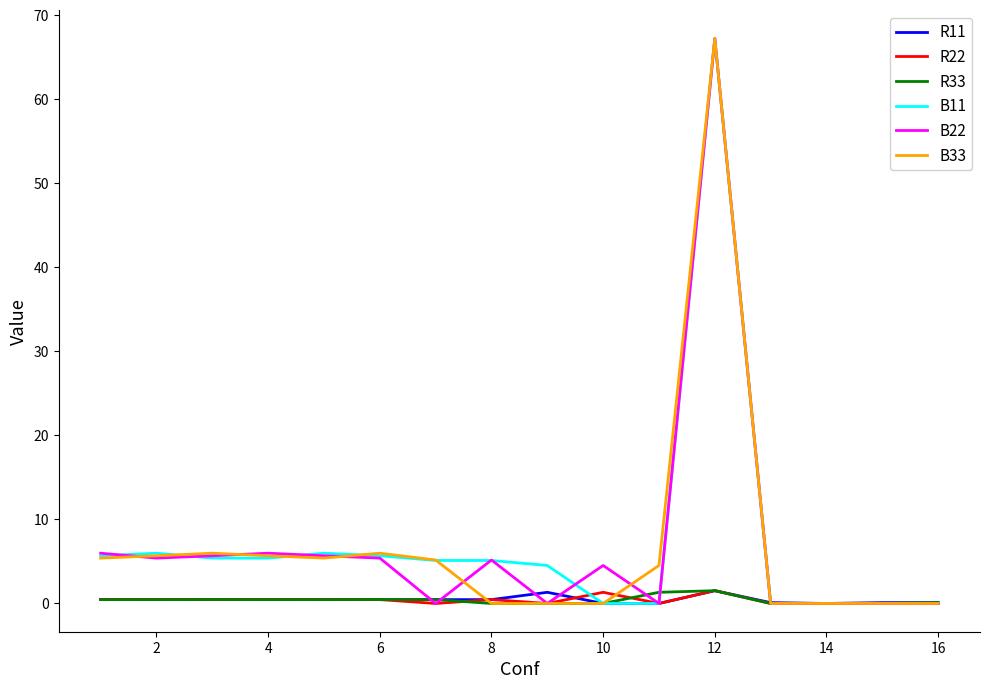

What is the maximum value for B11?

67.2